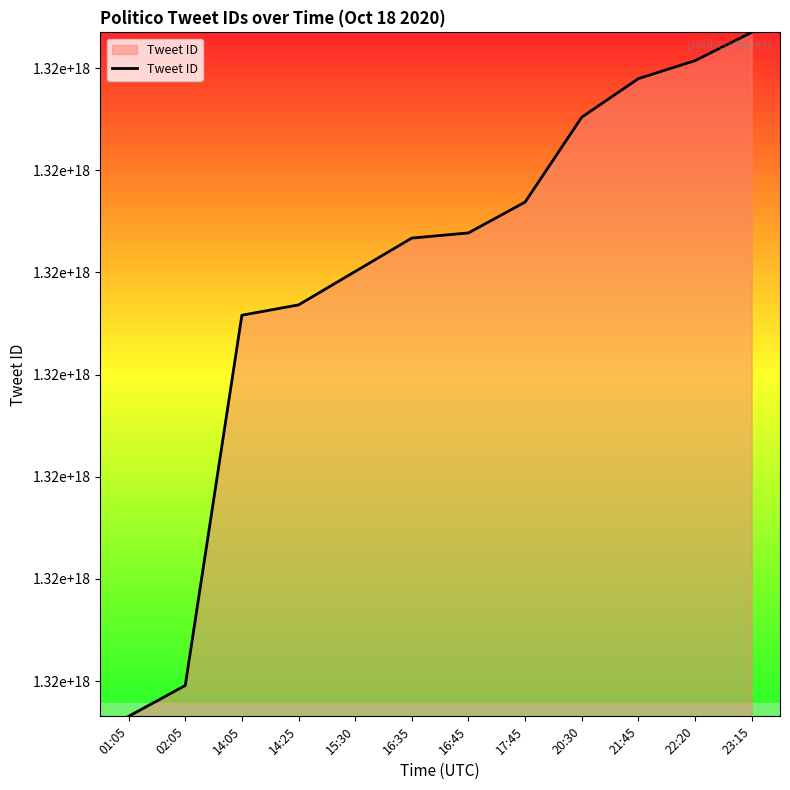

The value at 01:05 is 362411647845965888. True or false?

False